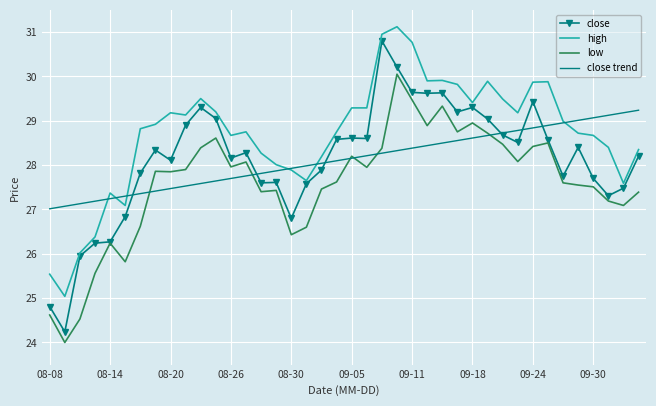

True or false: high and low cross at least once.

False